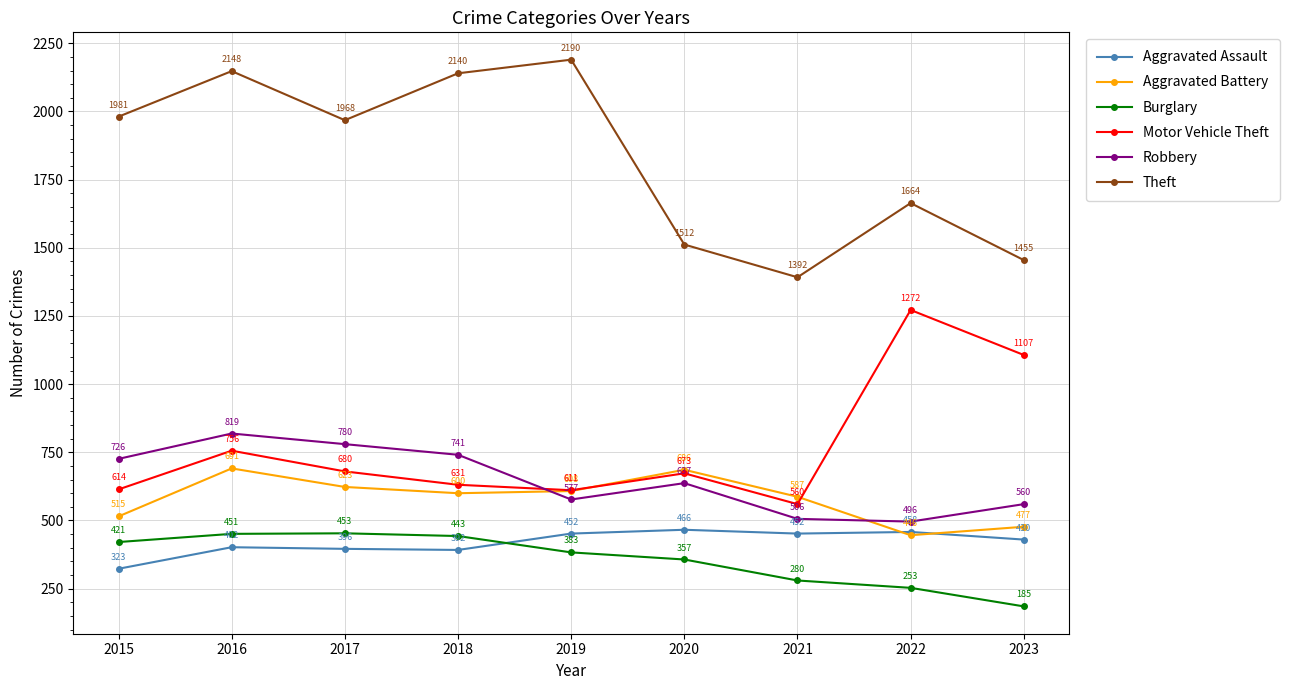

Reading right to left, extract all data points from this chart.

Aggravated Assault: 430	458	452	466	452	392	396	402	323
Aggravated Battery: 477	446	587	686	608	600	623	691	515
Burglary: 185	253	280	357	383	443	453	451	421
Motor Vehicle Theft: 1107	1272	560	673	611	631	680	756	614
Robbery: 560	496	506	637	577	741	780	819	726
Theft: 1455	1664	1392	1512	2190	2140	1968	2148	1981